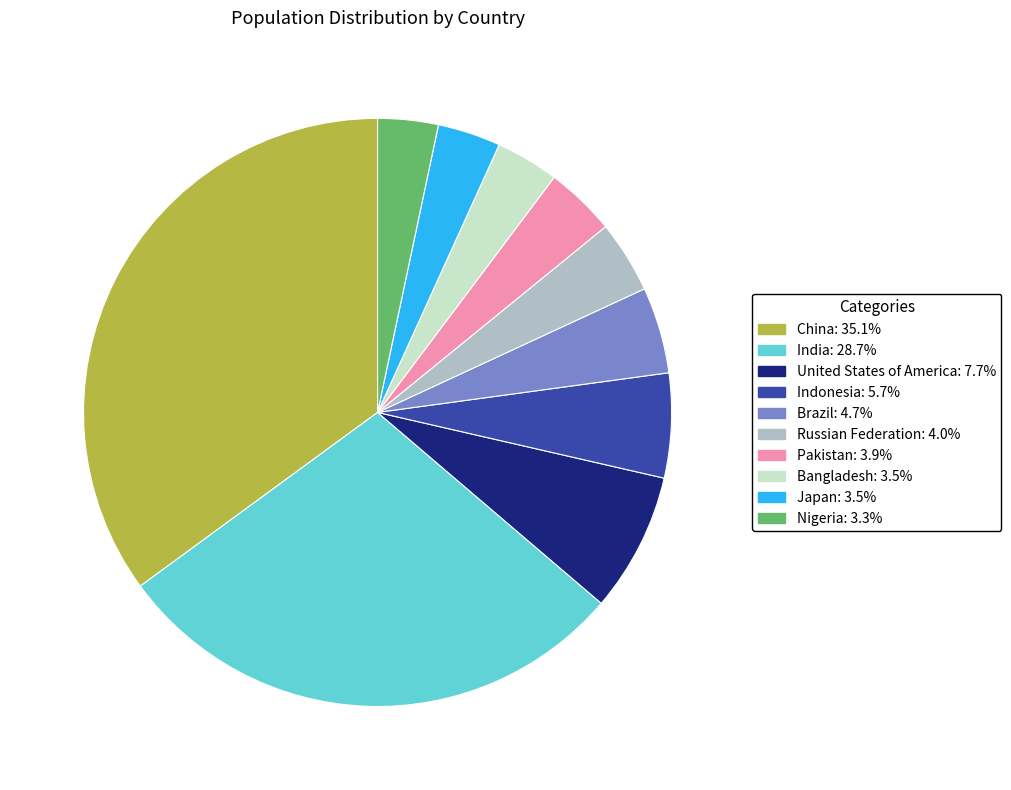

Is the sum of Indonesia and Nigeria greater than half?

No